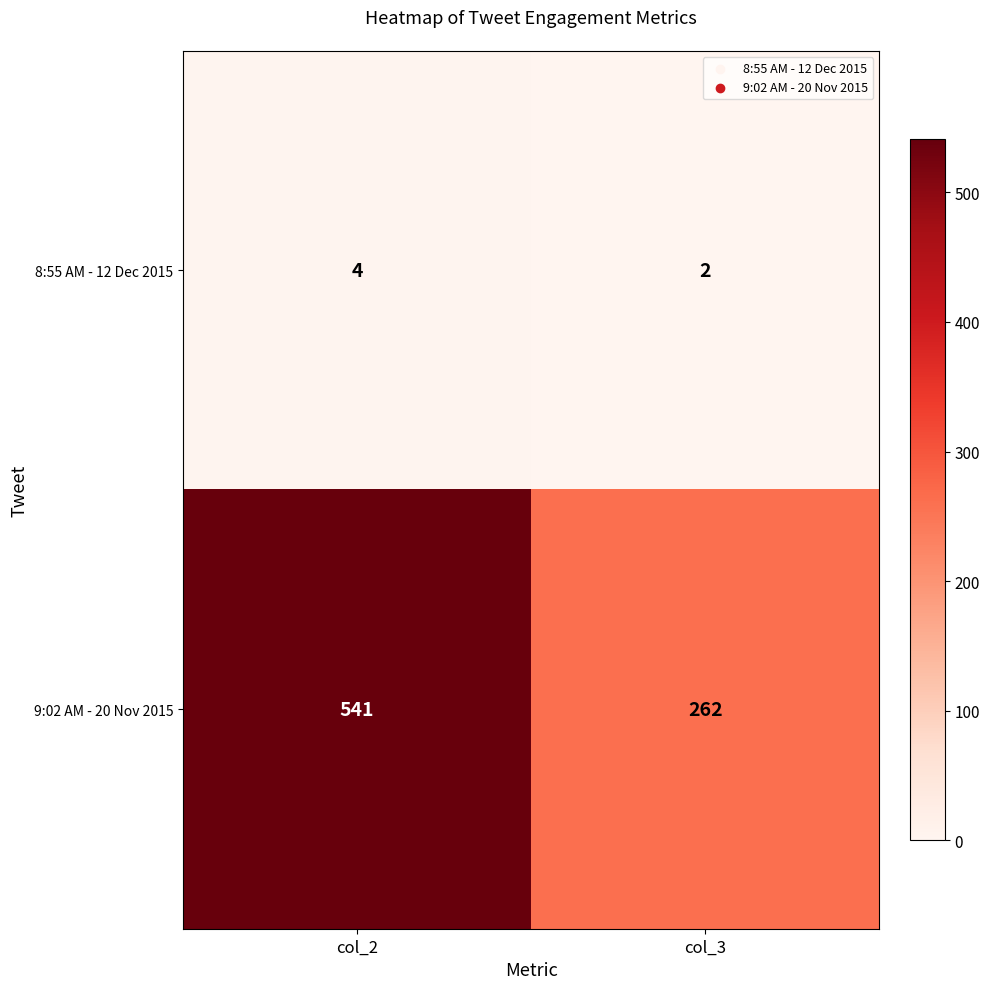

Reading right to left, extract all data points from this chart.

8:55 AM - 12 Dec 2015: col_3=2	col_2=4
9:02 AM - 20 Nov 2015: col_3=262	col_2=541